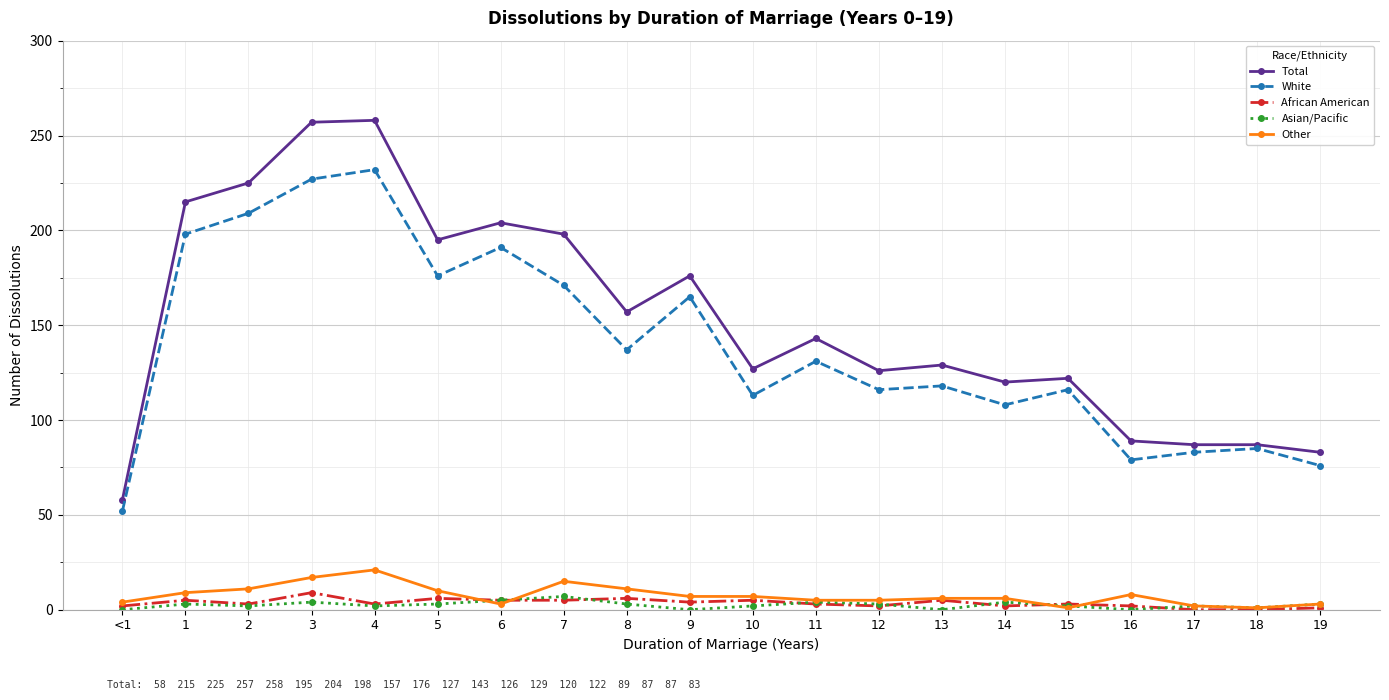

What is the label of the 15th point from the left?

14